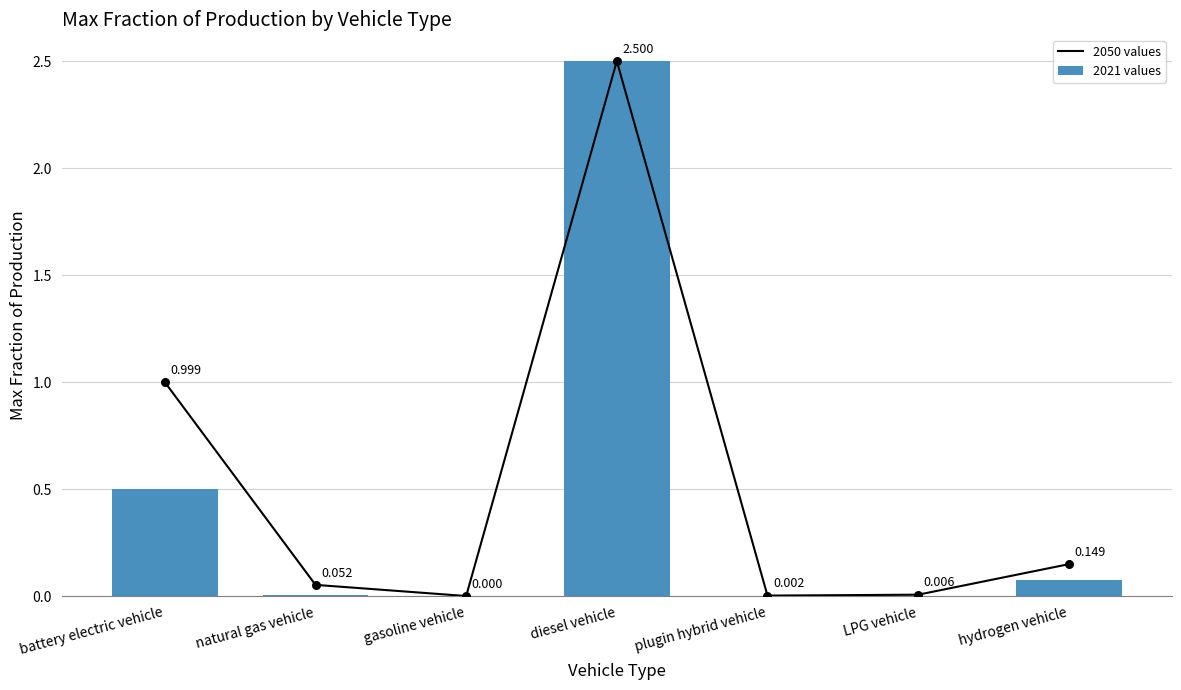

Which series has the largest Y range (max minus min)?

2050 values